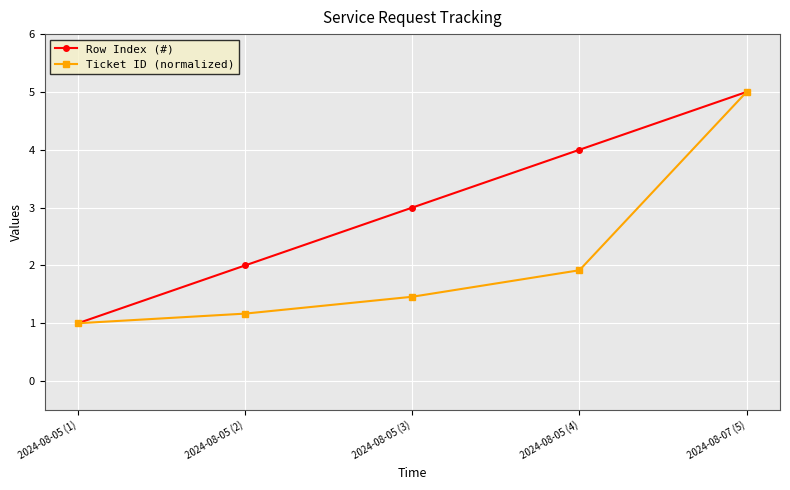

What is the difference between the highest and lowest values at 2024-08-05 (4)?

2.1